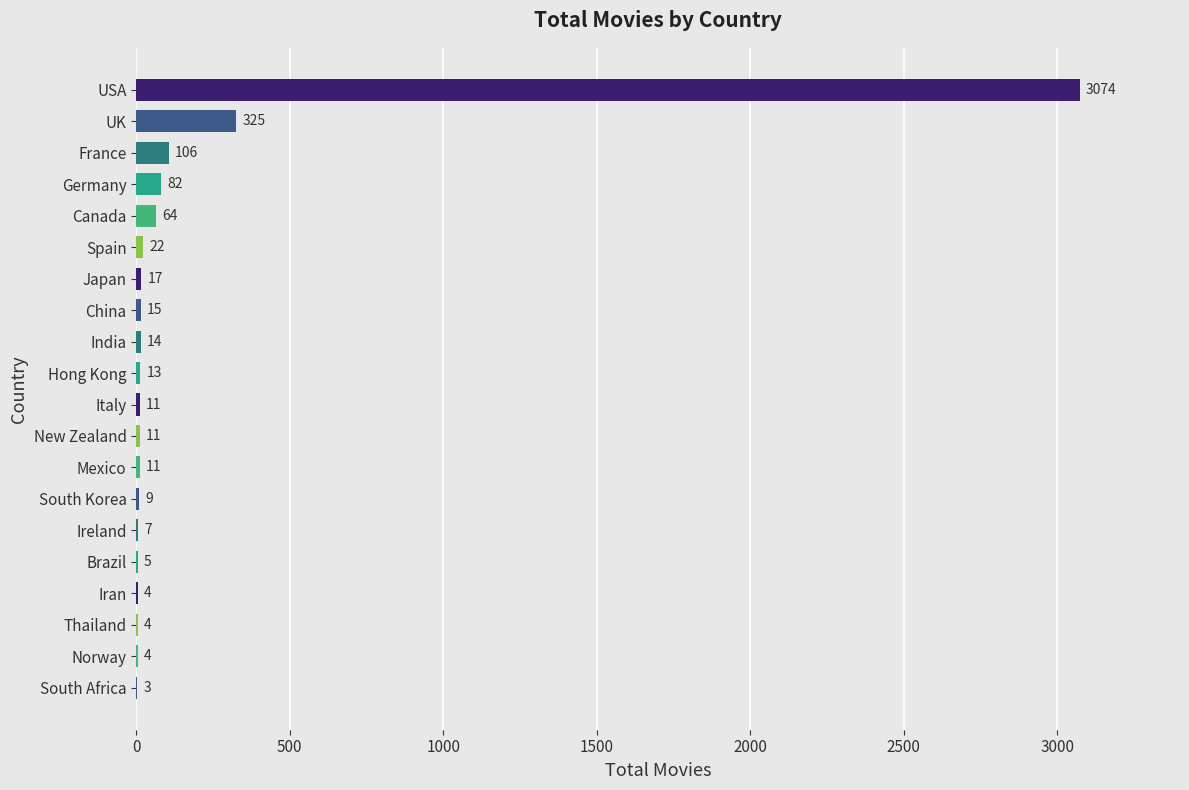

At which category does the chart reach its peak across all series?

USA